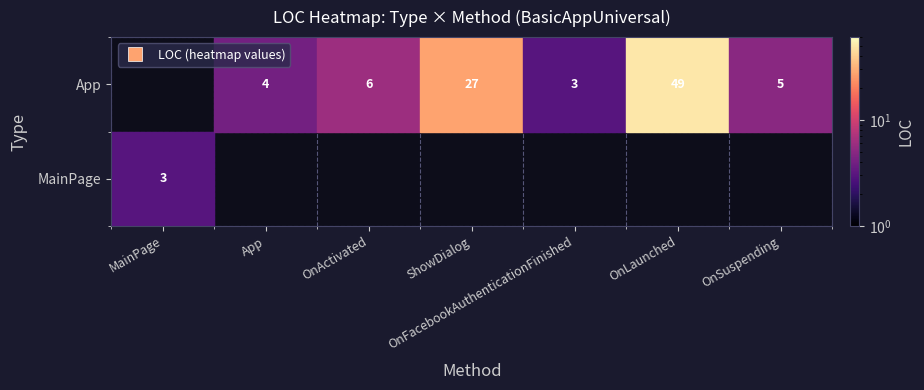

What is the greatest value displayed?

49